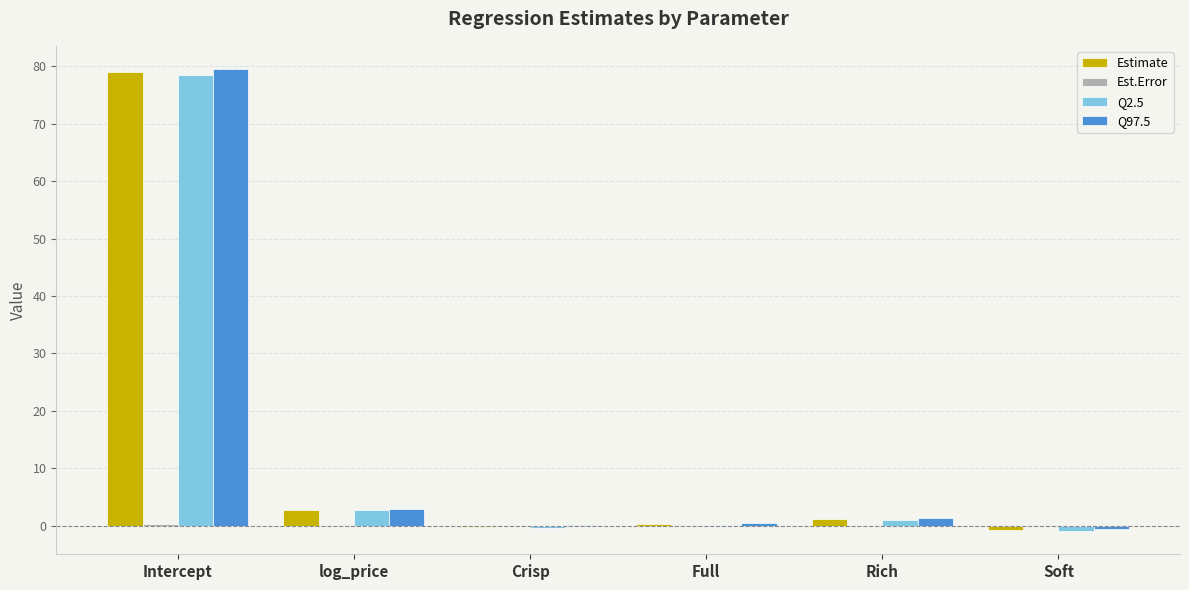

Where does the Estimate series first go above 1?

Intercept